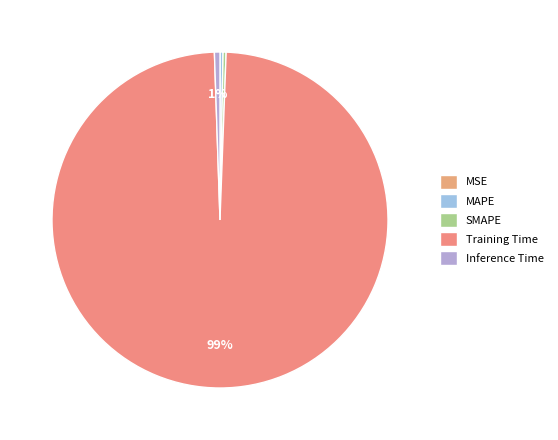

Which category accounts for the majority?

Training Time